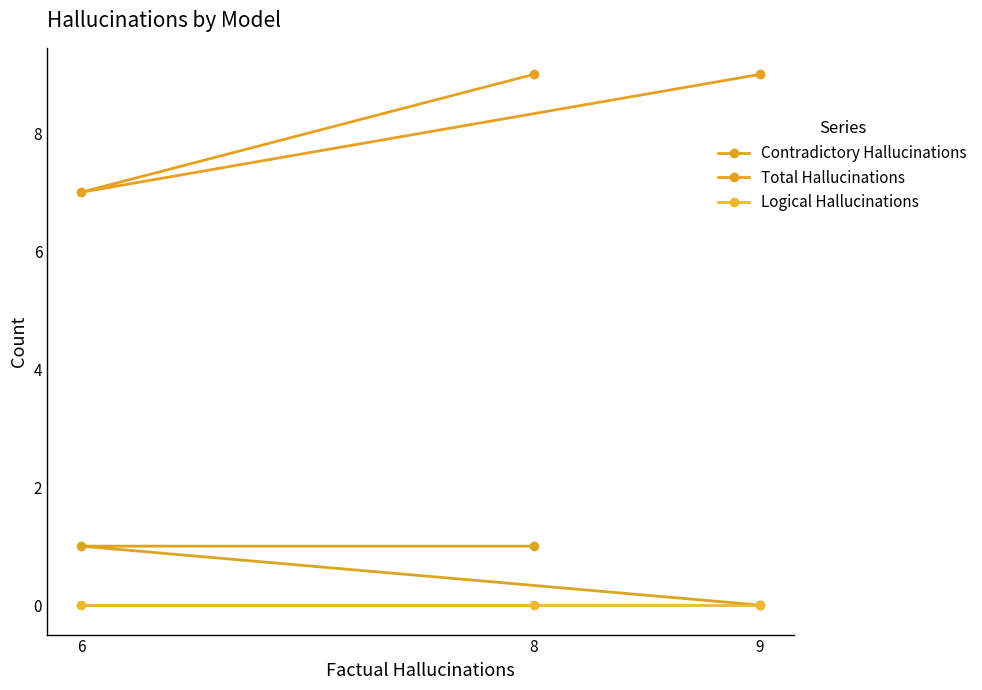

List the labels in order of Total Hallucinations value, smallest first.

6, 8, 9